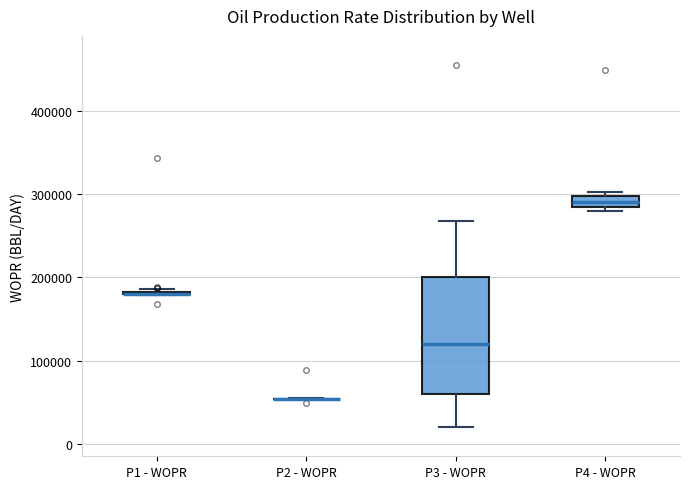

Comparing the boxes themselves (not the whiskers), which one is the tallest?

P3 - WOPR